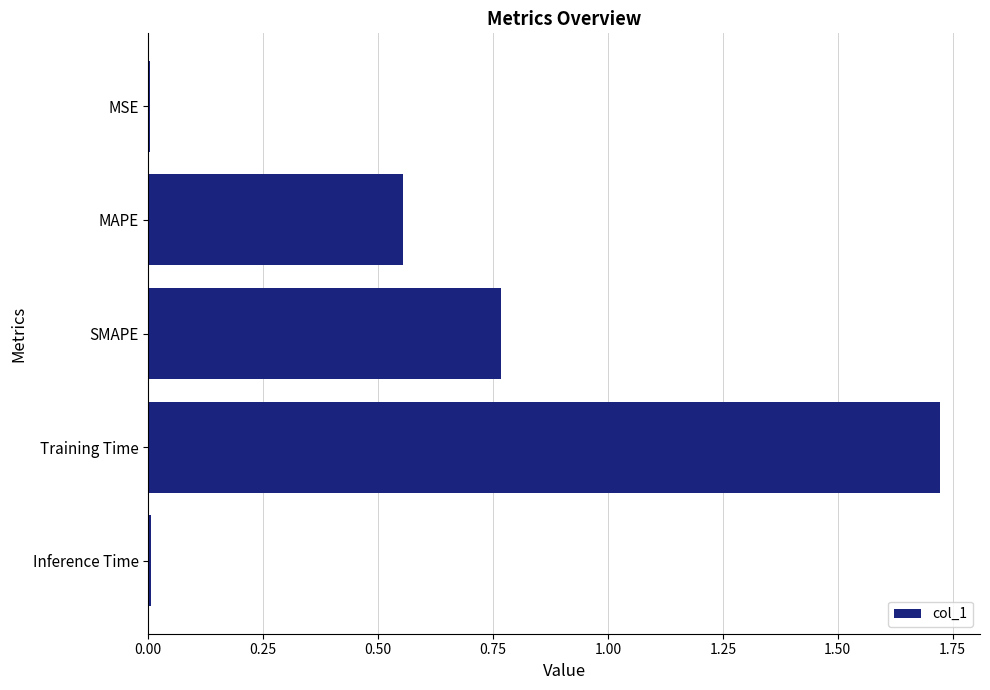

The chart shows a value of 0.0 at MSE. True or false?

True